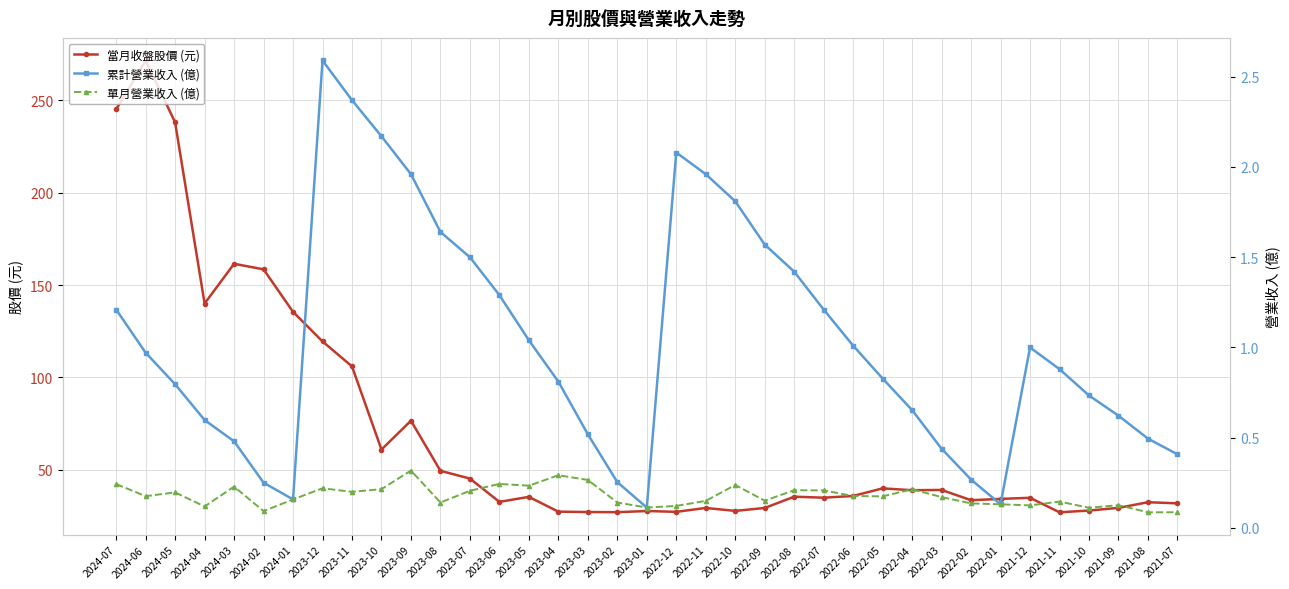

What is the label of the 20th point from the right?

2023-02